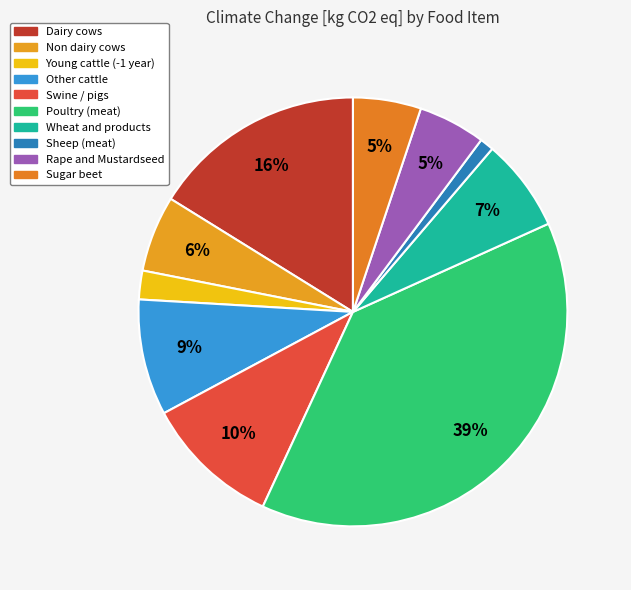

How many slices are in this pie chart?

10